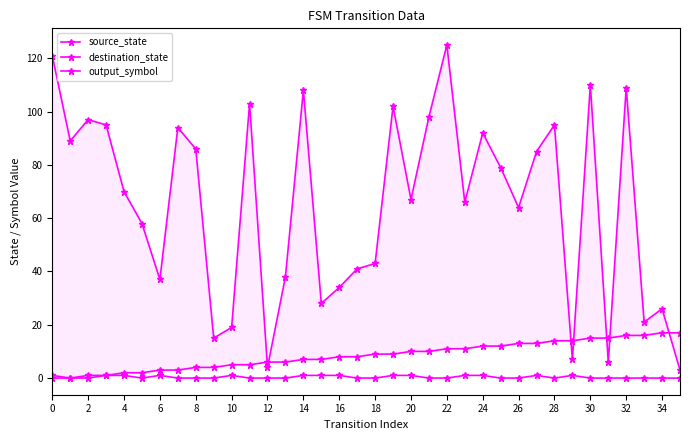

Reading right to left, extract all data points from this chart.

source_state: 17	17	16	16	15	15	14	14	13	13	12	12	11	11	10	10	9	9	8	8	7	7	6	6	5	5	4	4	3	3	2	2	1	1	0	0
destination_state: 3	26	21	109	6	110	7	95	85	64	79	92	66	125	98	67	102	43	41	34	28	108	38	4	103	19	15	86	94	37	58	70	95	97	89	121
output_symbol: 0	0	0	0	0	0	1	0	1	0	0	1	1	0	0	1	1	0	0	1	1	1	0	0	0	1	0	0	0	1	0	1	1	0	0	1